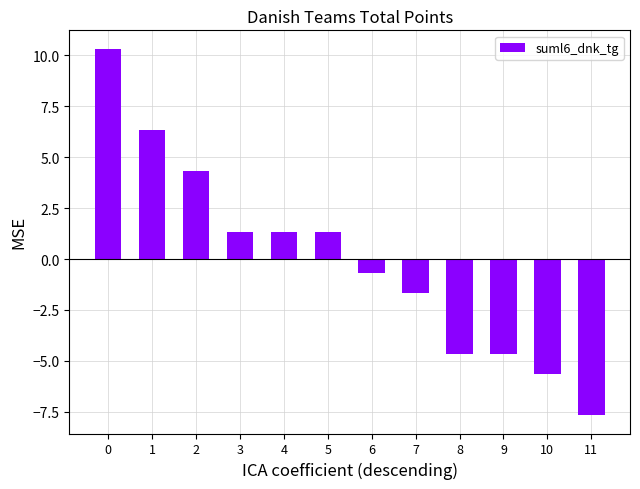

Reading left to right, what are all the values shown in this chart?

0=10.3	1=6.3	2=4.3	3=1.3	4=1.3	5=1.3	6=-0.7	7=-1.7	8=-4.7	9=-4.7	10=-5.7	11=-7.7